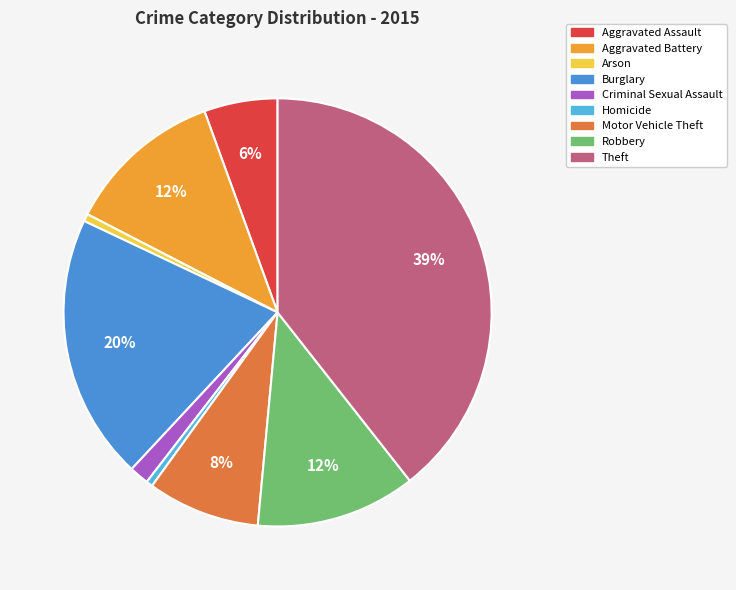

To the nearest percent, what is the difference between the Robbery and Theft slice percentages?

27%